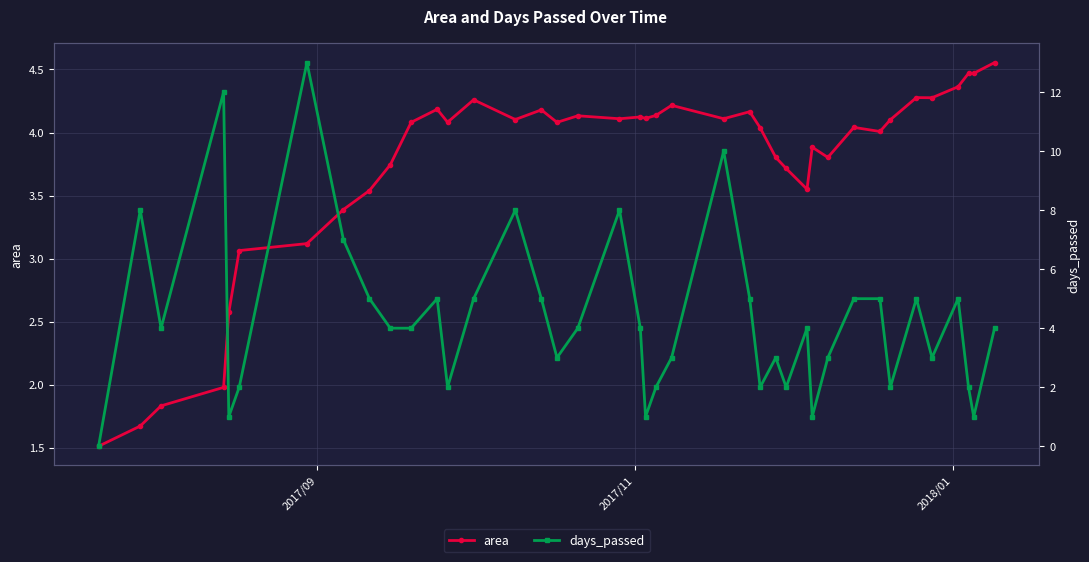

True or false: days_passed and area cross at least once.

True